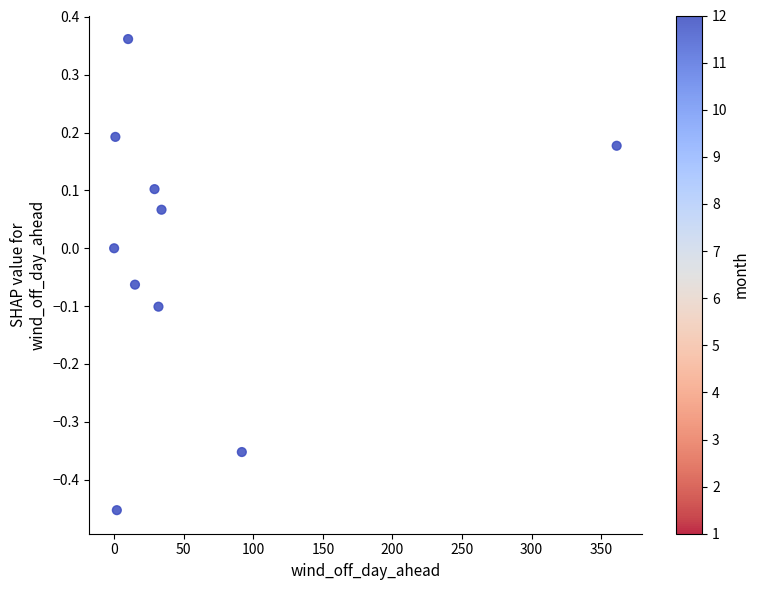

What is the average X value?

57.6